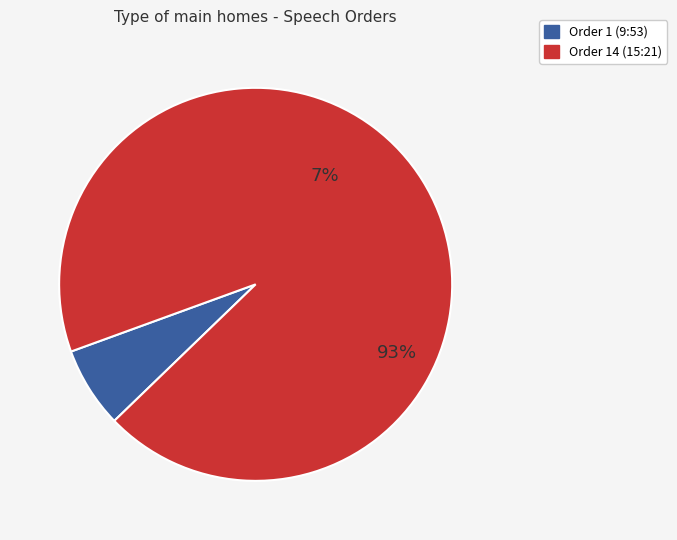

How many segments does this pie chart have?

2